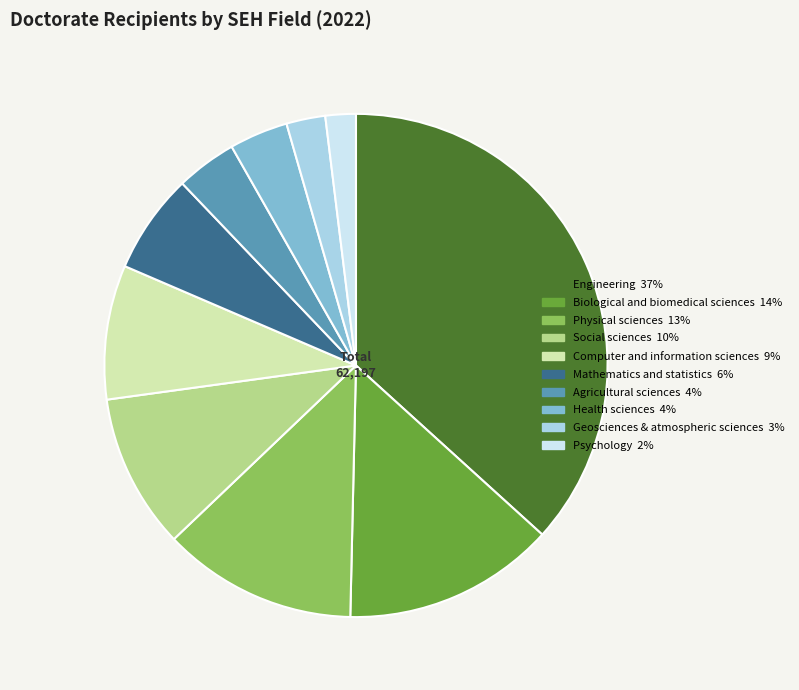

Which category has the smallest portion of the pie?

Psychology